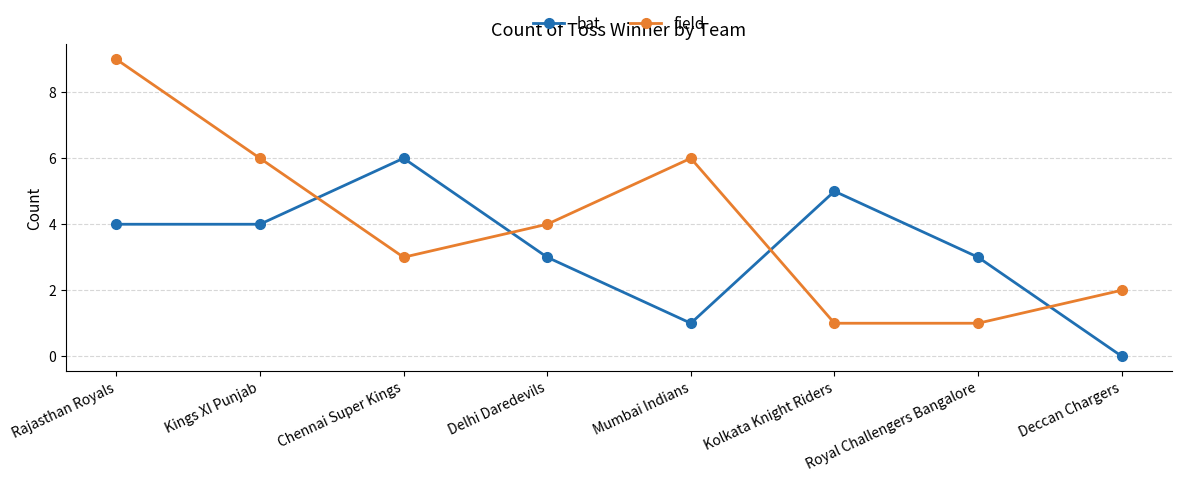

What is the difference between the highest and lowest values at Deccan Chargers?

2